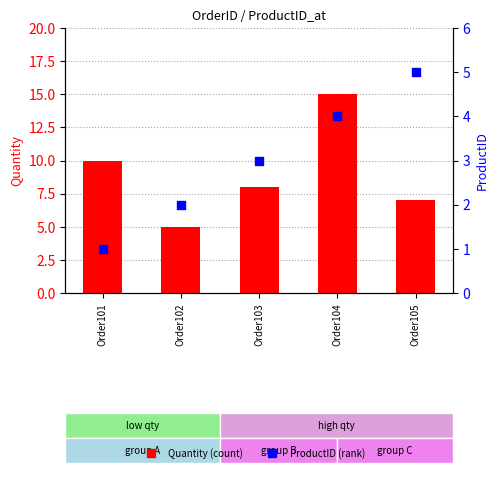

What is the total value across all series at Order105?

12